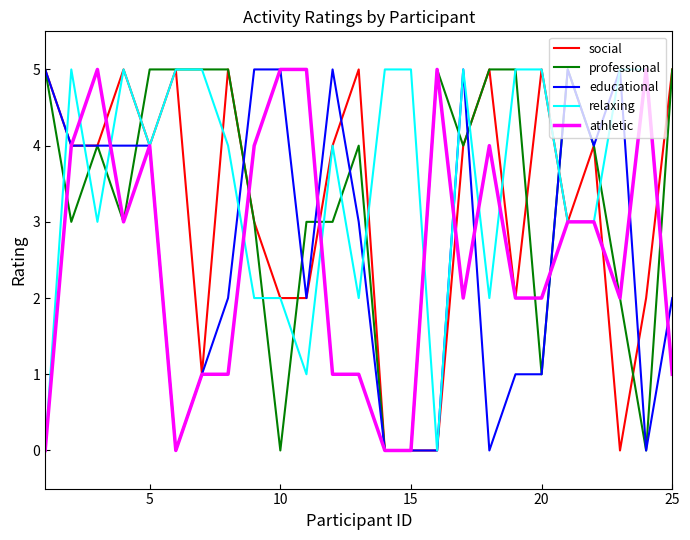

What is the highest value of the social series?

5